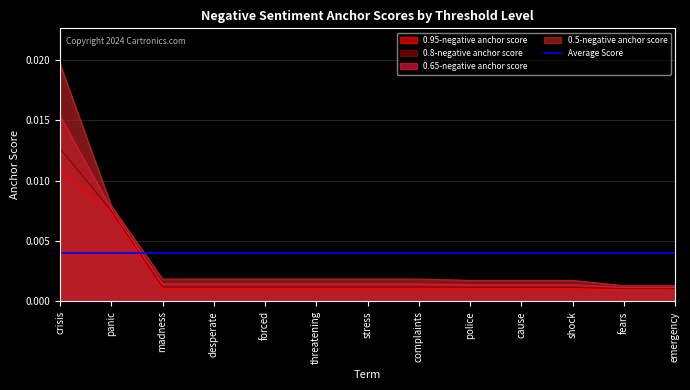

List the series in order of their peak value, highest first.

0.5-negative anchor score, 0.65-negative anchor score, 0.8-negative anchor score, 0.95-negative anchor score